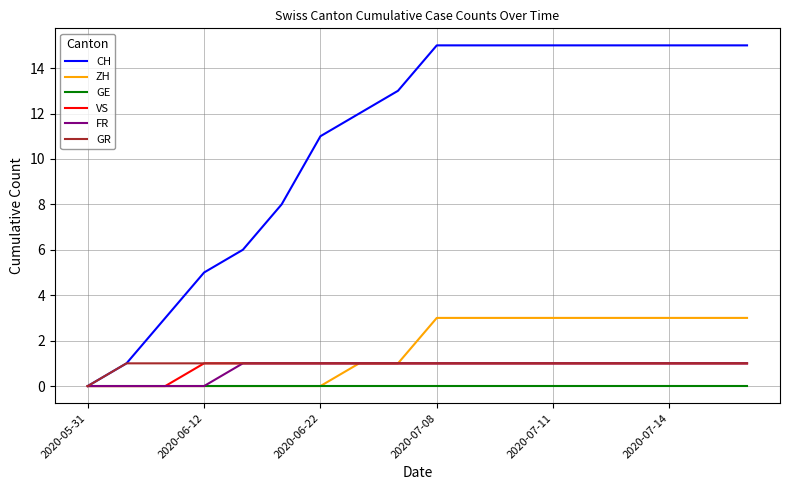

What is the maximum value shown in the chart?

15